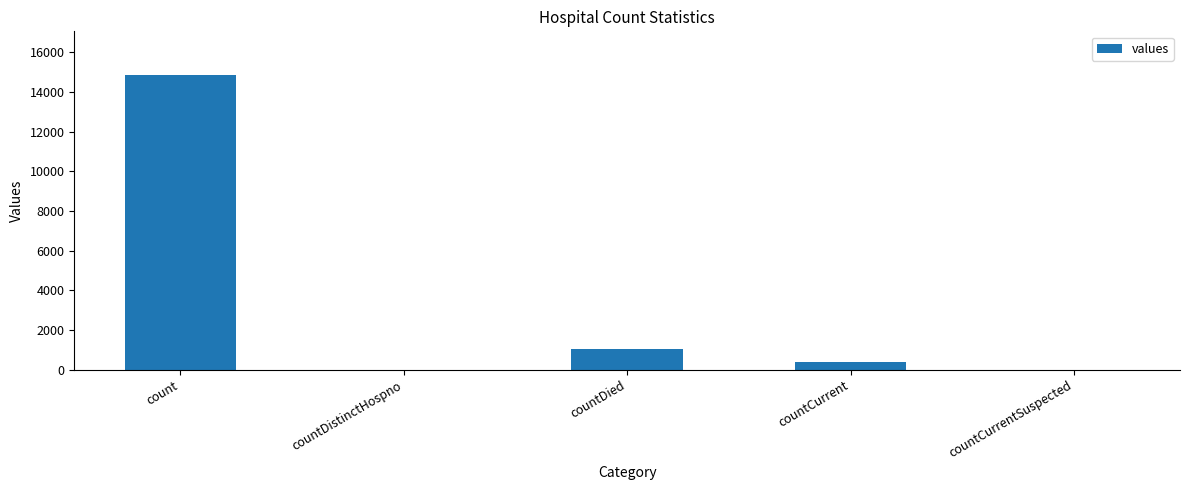

How many categories are shown in the chart?

5